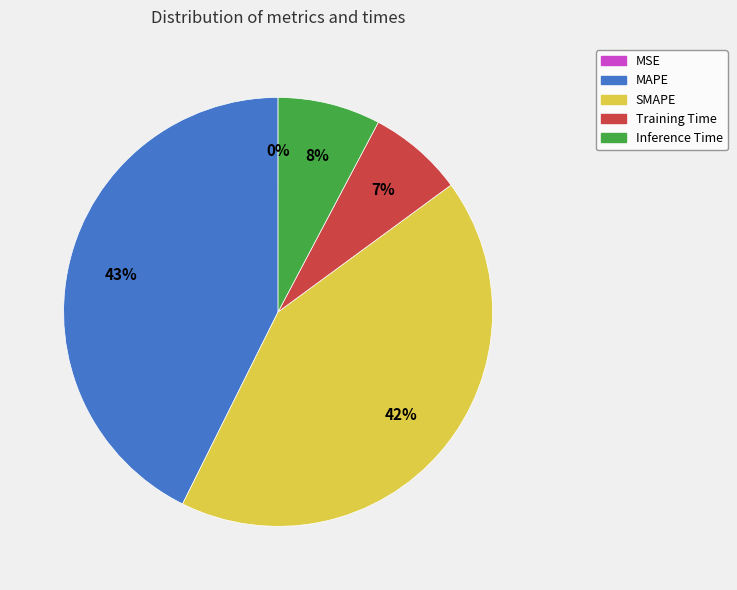

To the nearest percent, what portion does Training Time represent?

7%